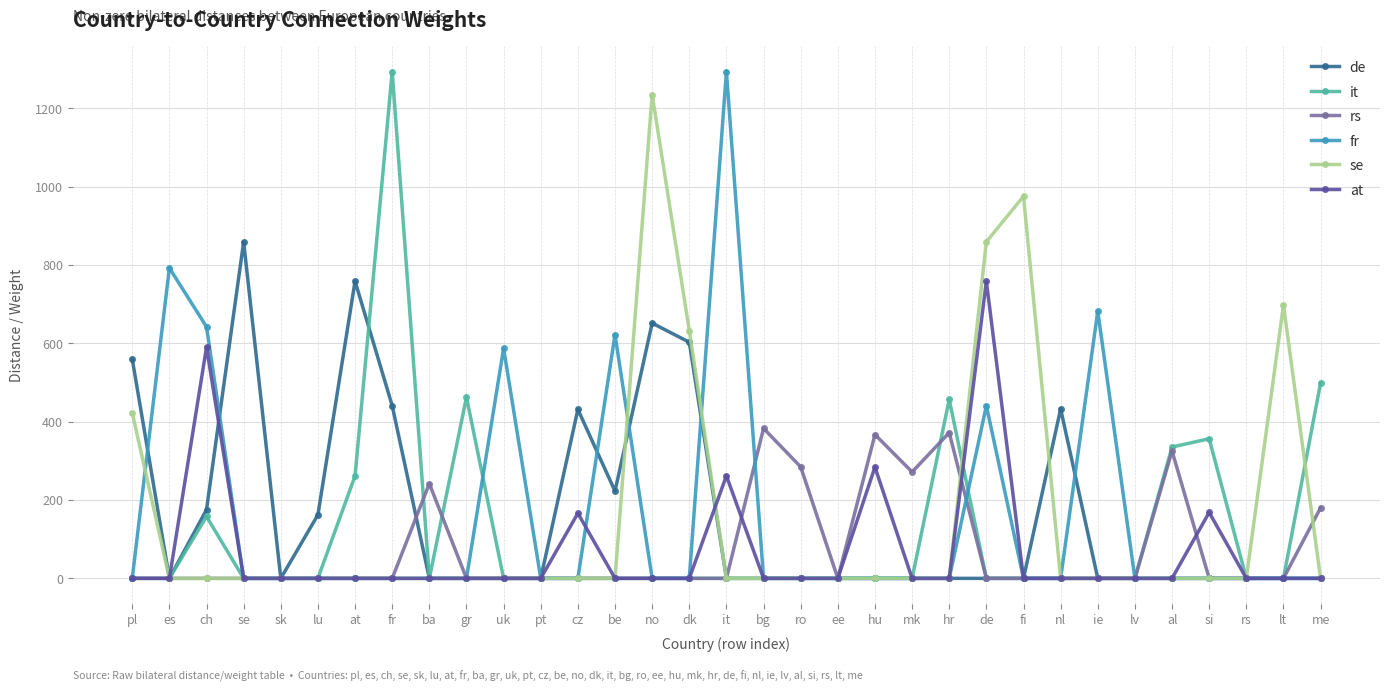

True or false: fr has a value of 821.1 at fi.

False